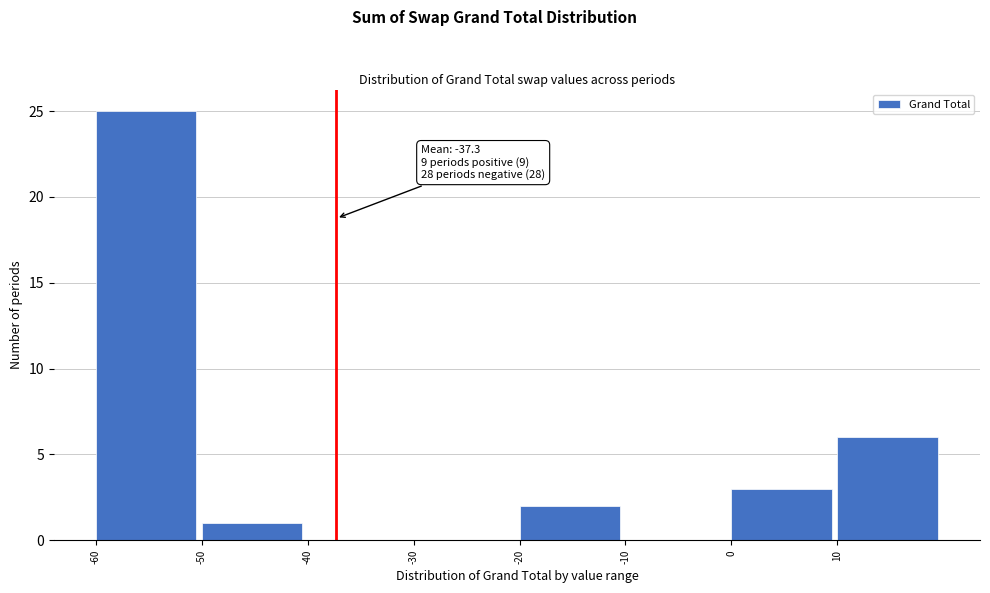

Over which range of the x-axis is the bar tallest?

-60 to -50